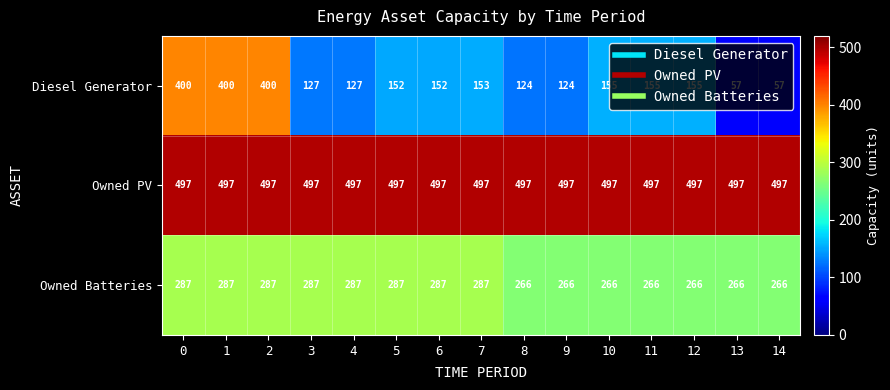

How many Owned Batteries values are between 266 and 287?

15